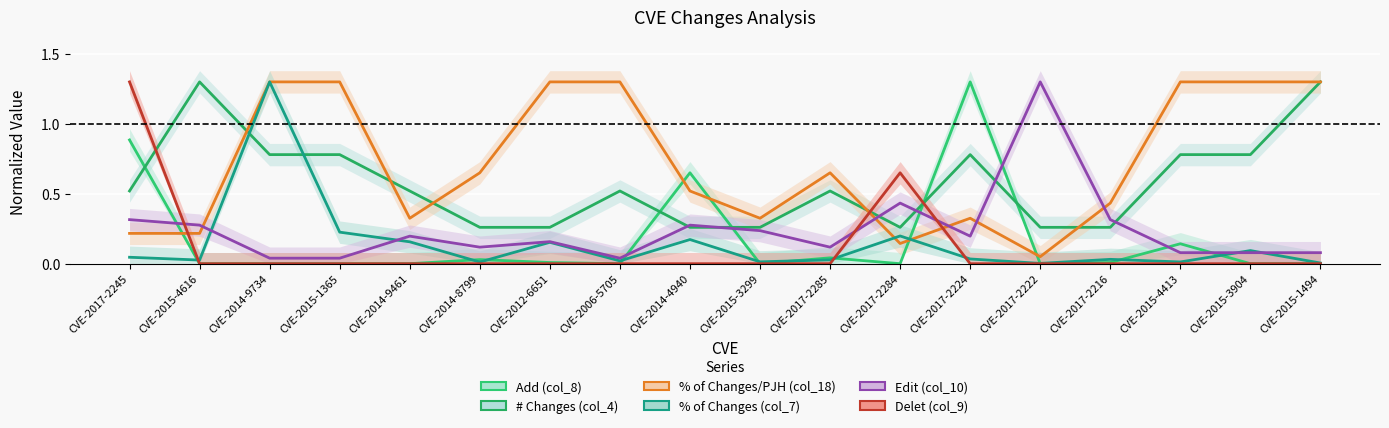

At which category is the sum across all series the highest?

CVE-2014-9734